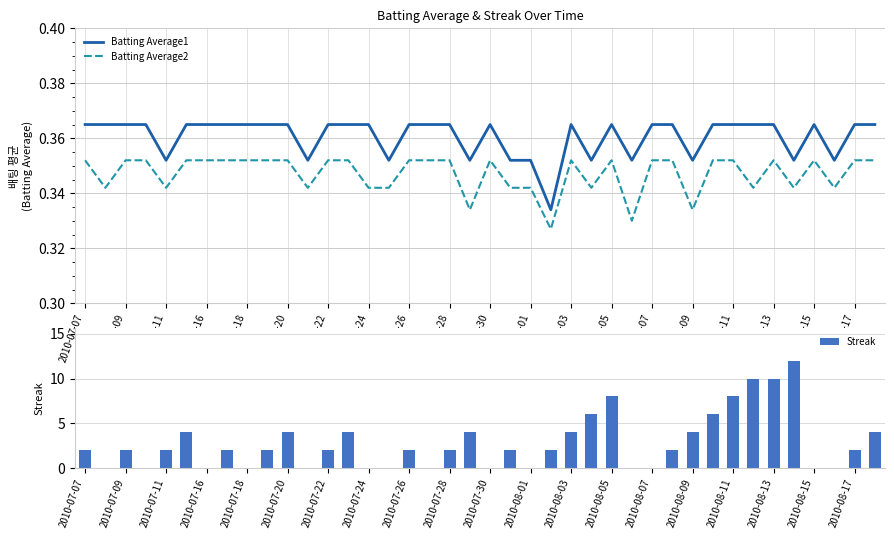

What are all the series names shown in the legend?

Batting Average1, Batting Average2, Streak